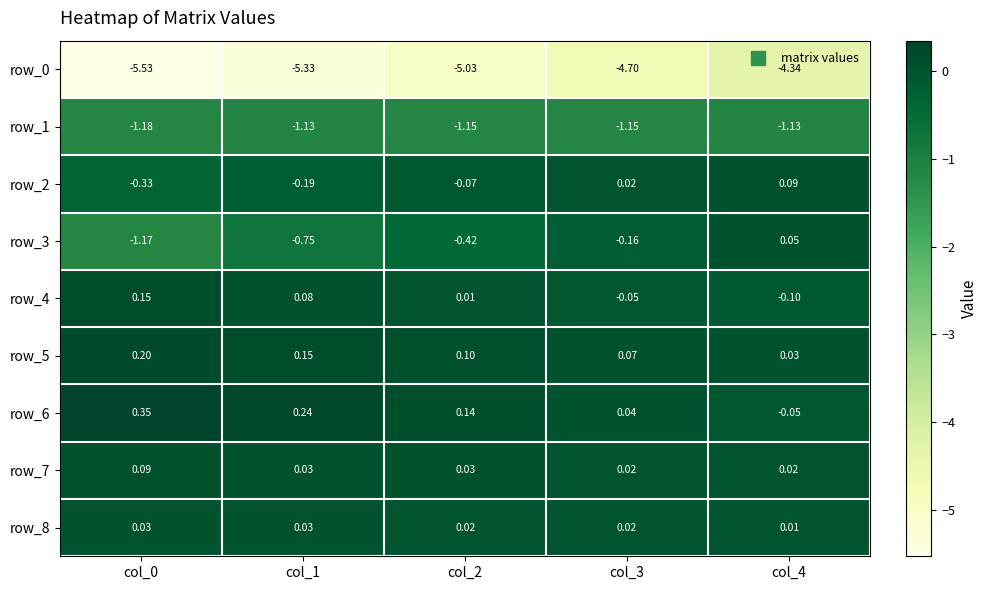

Which series has the largest total across all categories?

row_6